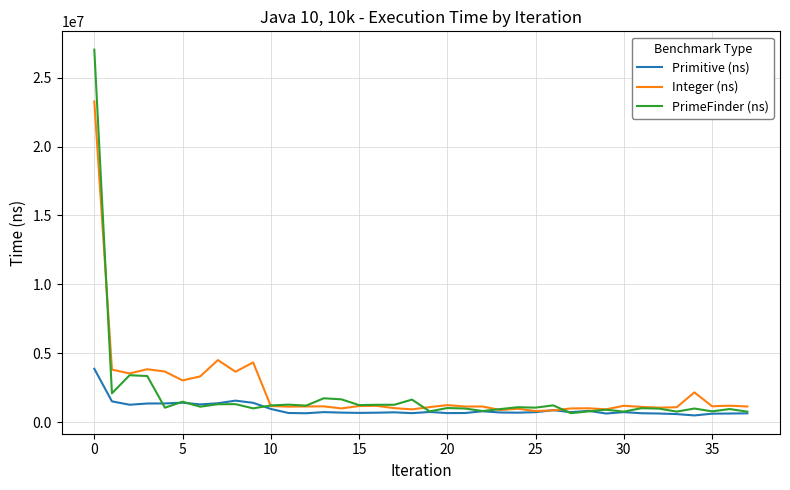

Rank the series by their maximum value, from lowest to highest.

Primitive (ns), Integer (ns), PrimeFinder (ns)